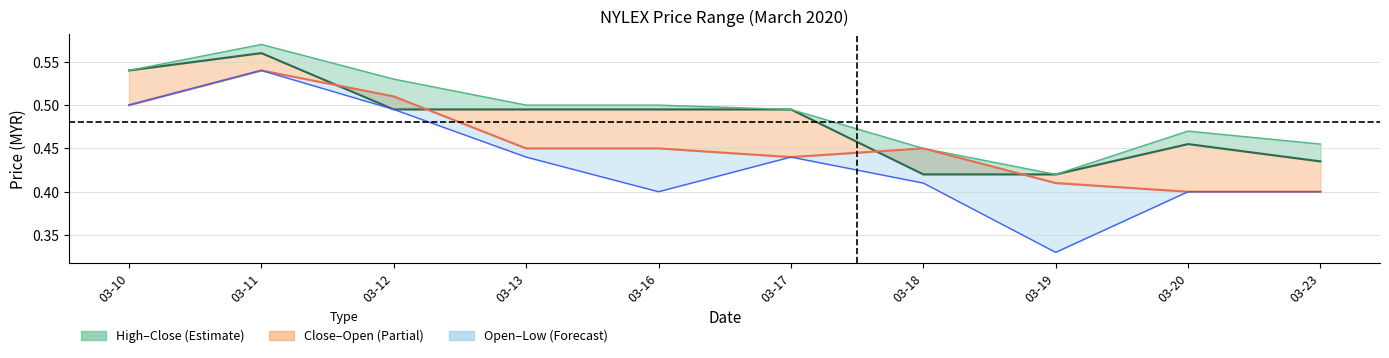

Where is close nearest to the value 0?

03-18